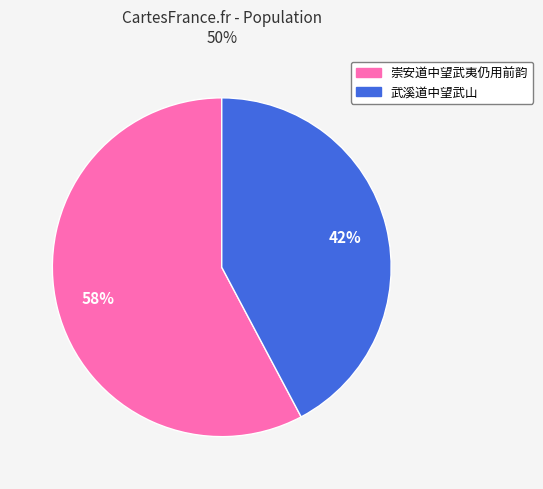

Rank the categories by value from lowest to highest.

武溪道中望武山, 崇安道中望武夷仍用前韵